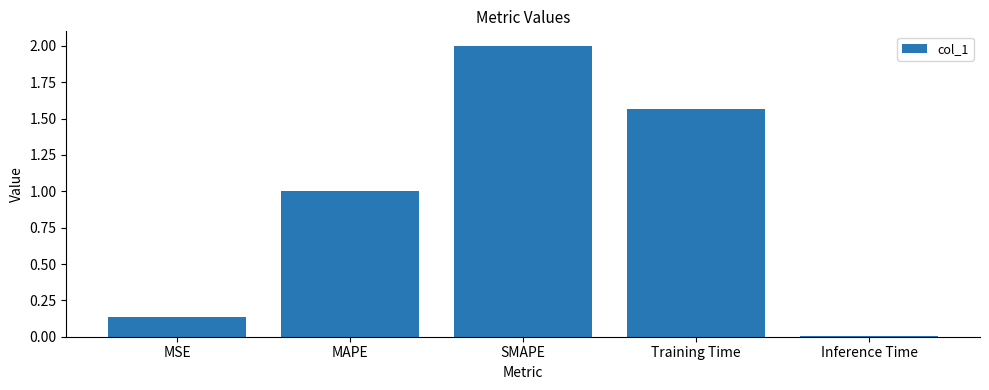

What is the change in value from SMAPE to Training Time?

-0.4